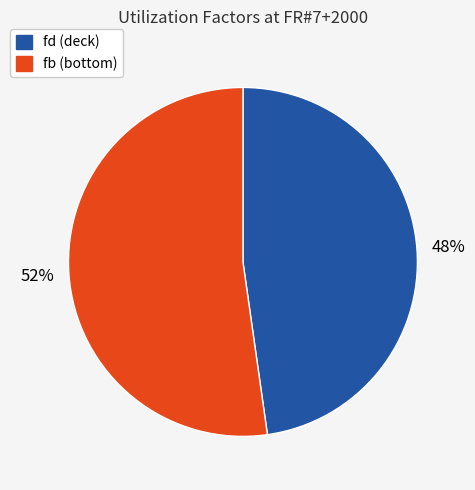

To the nearest percent, what is the difference between the largest and smallest slice percentages?

4%